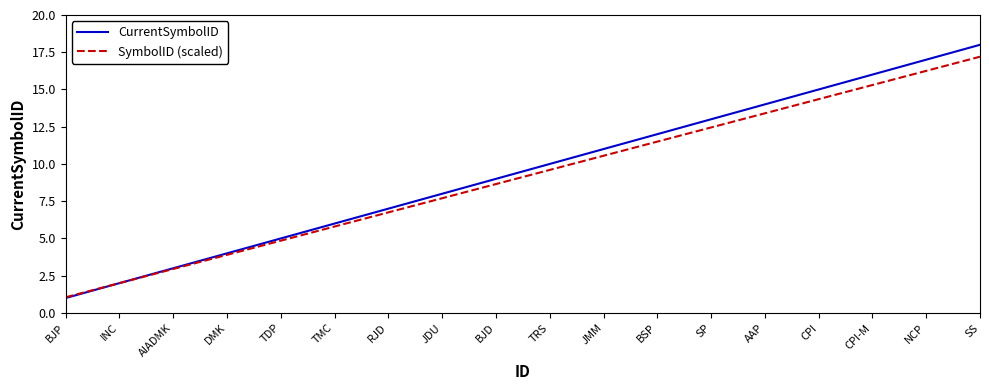

True or false: SymbolID (scaled) has a value of 26.2 at CPI-M.

False